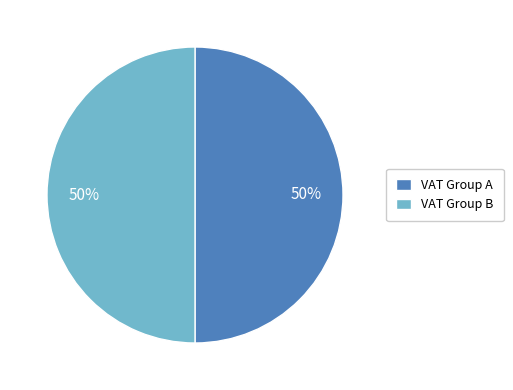

To the nearest percent, what is the average slice percentage?

50%